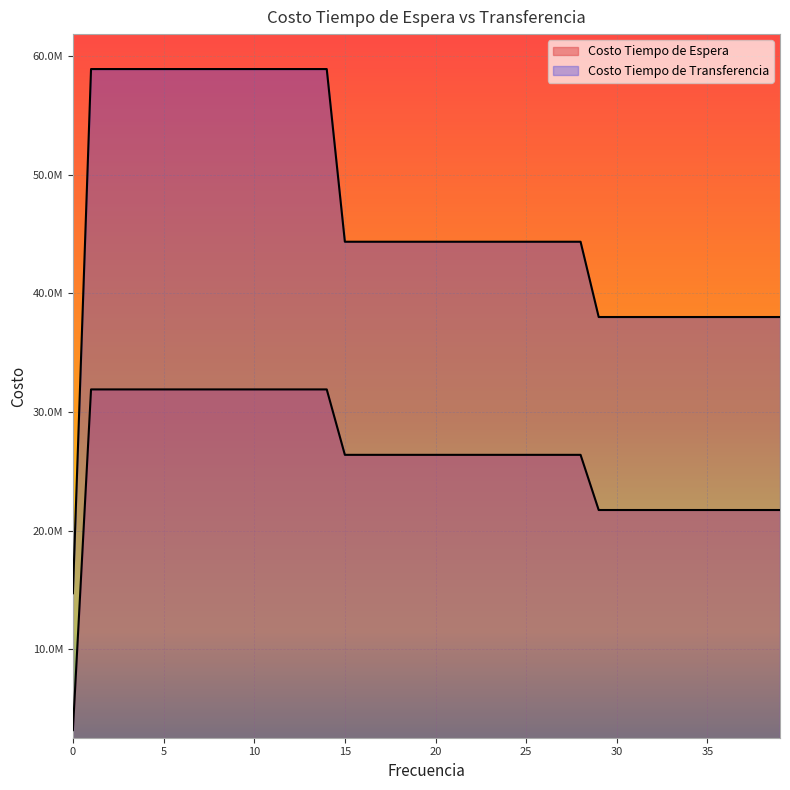

What is the difference between the second highest and minimum values in the Costo Tiempo de Espera series?

28717404.0